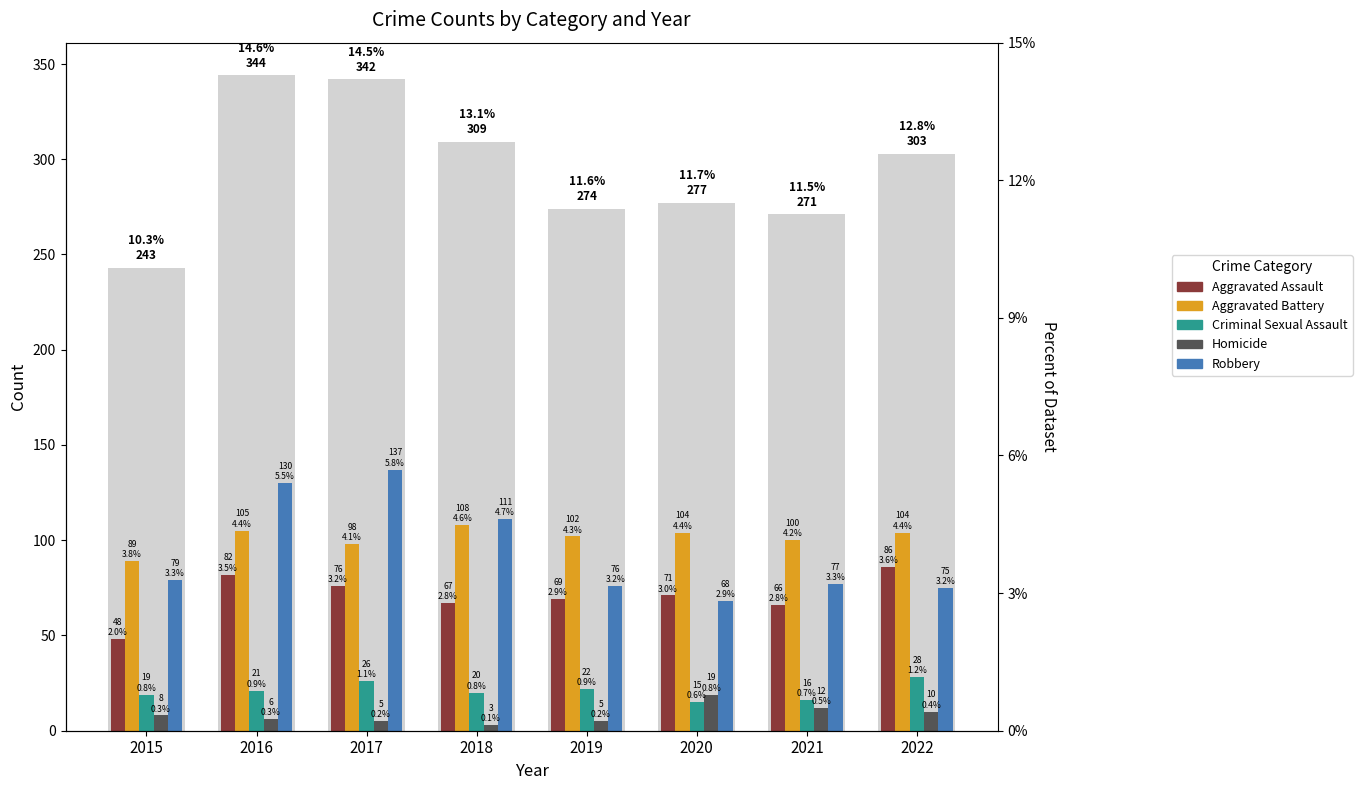

Reading left to right, list all the values displayed in this chart.

Aggravated Assault: 2015=48	2016=82	2017=76	2018=67	2019=69	2020=71	2021=66	2022=86
Aggravated Battery: 2015=89	2016=105	2017=98	2018=108	2019=102	2020=104	2021=100	2022=104
Criminal Sexual Assault: 2015=19	2016=21	2017=26	2018=20	2019=22	2020=15	2021=16	2022=28
Homicide: 2015=8	2016=6	2017=5	2018=3	2019=5	2020=19	2021=12	2022=10
Robbery: 2015=79	2016=130	2017=137	2018=111	2019=76	2020=68	2021=77	2022=75